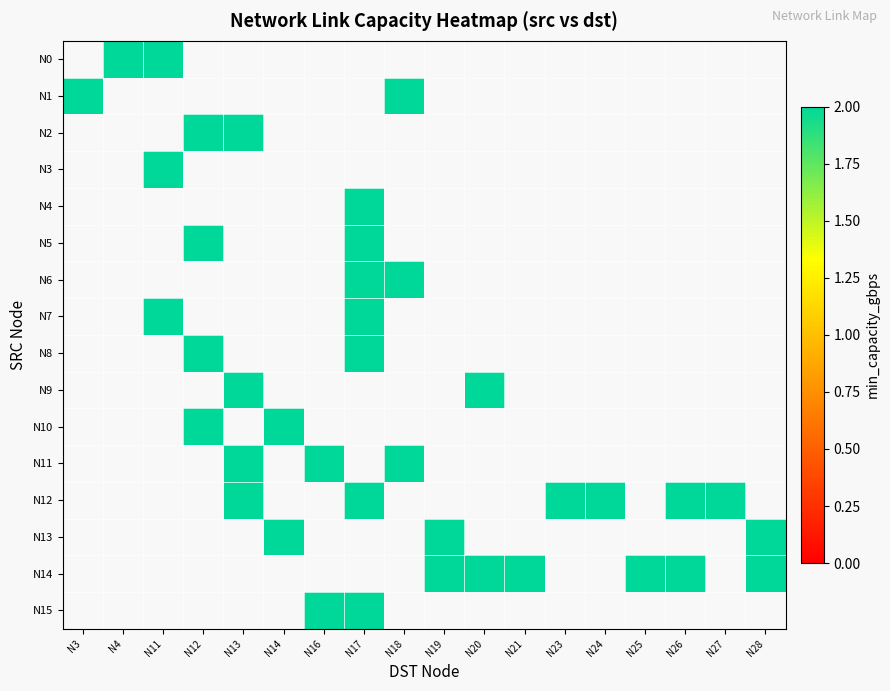

Which category has the lowest value across all series?

N4